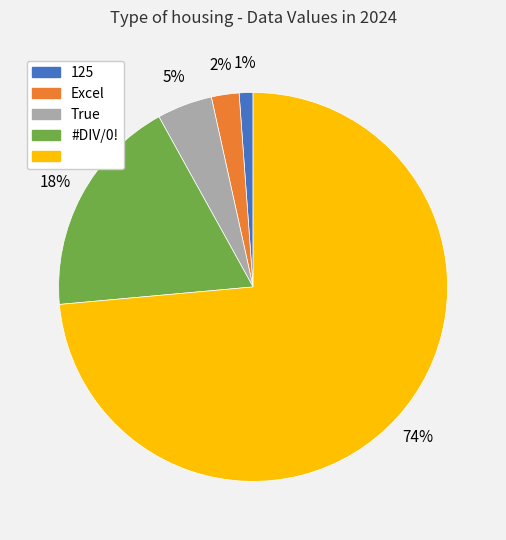

Count the number of slices in the pie.

5